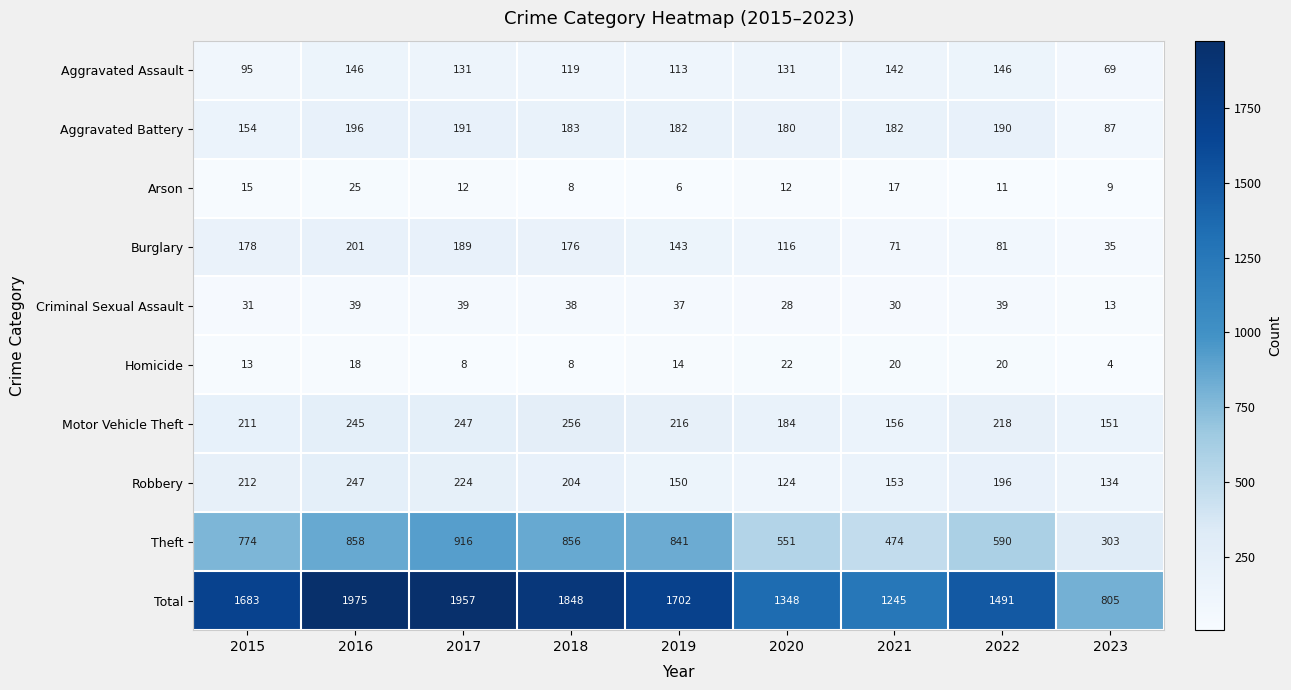

Which label corresponds to the smallest value in the chart?

2023